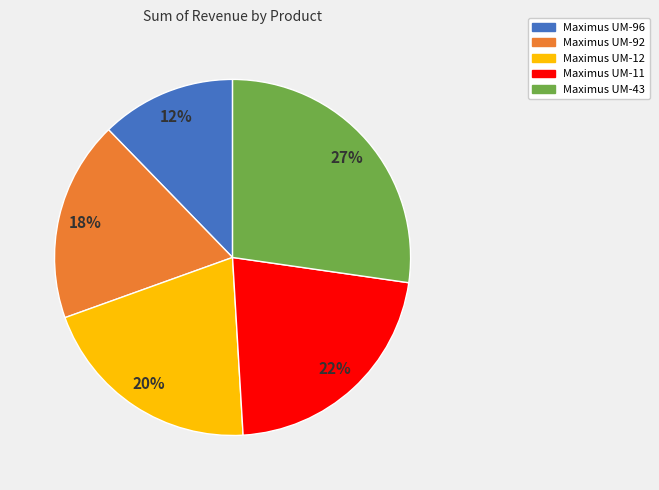

How many segments does this pie chart have?

5